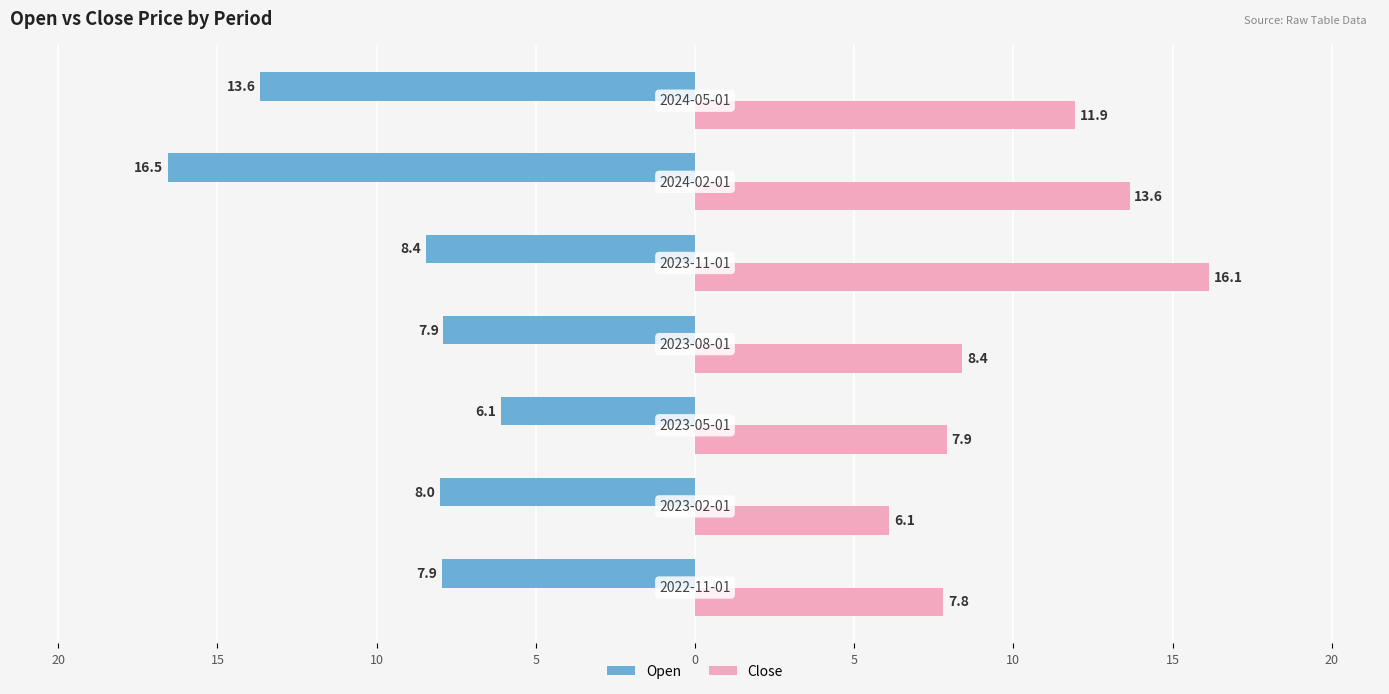

What is the difference between the second highest and second lowest values in the Open series?

5.7